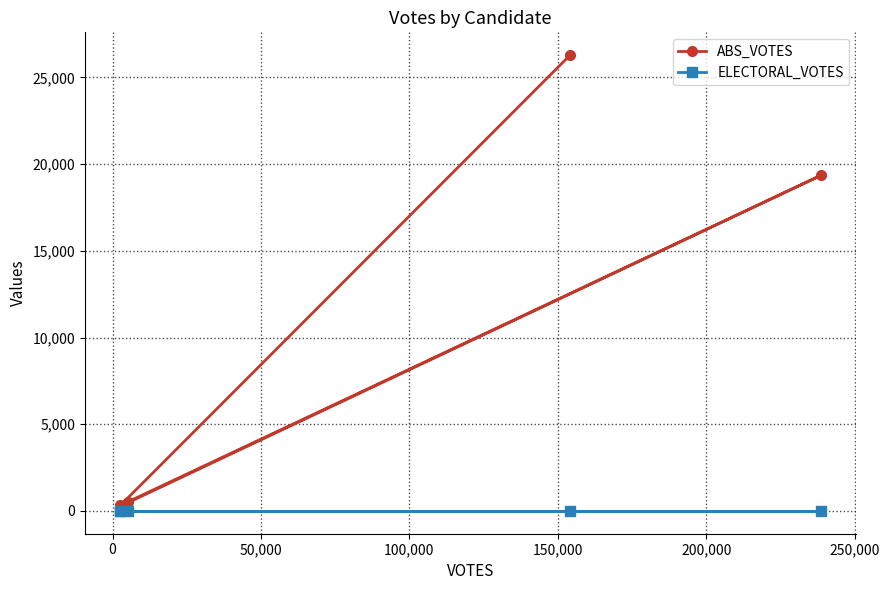

True or false: ELECTORAL_VOTES and ABS_VOTES cross at least once.

False